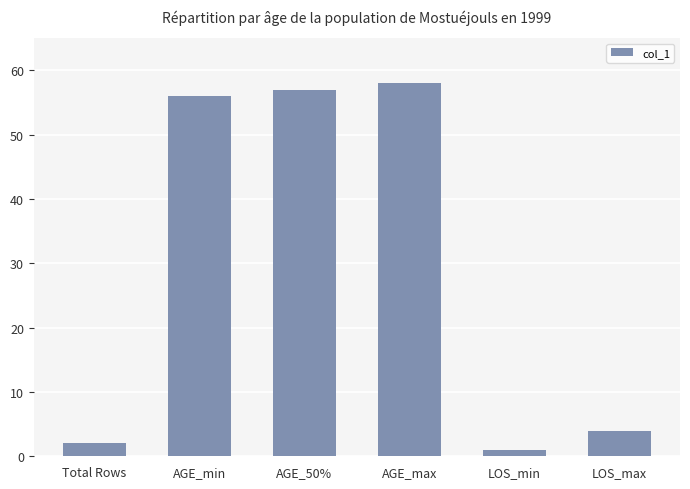

What is the difference between the maximum and minimum values?

57